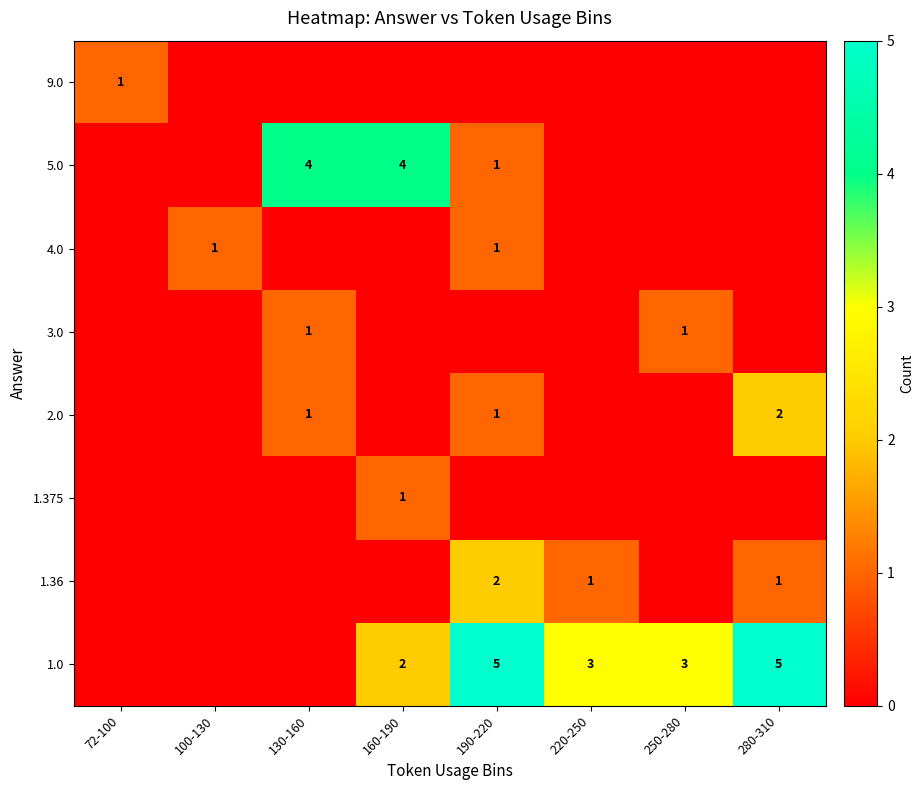

Is it true that 2.0 equals 2 at 190-220?

False